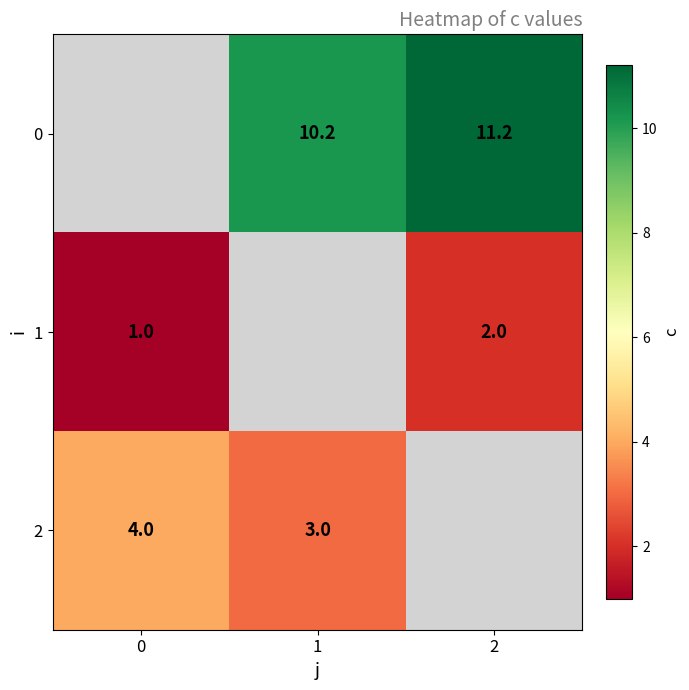

True or false: 1 has a value of 3.6 at 2.

False